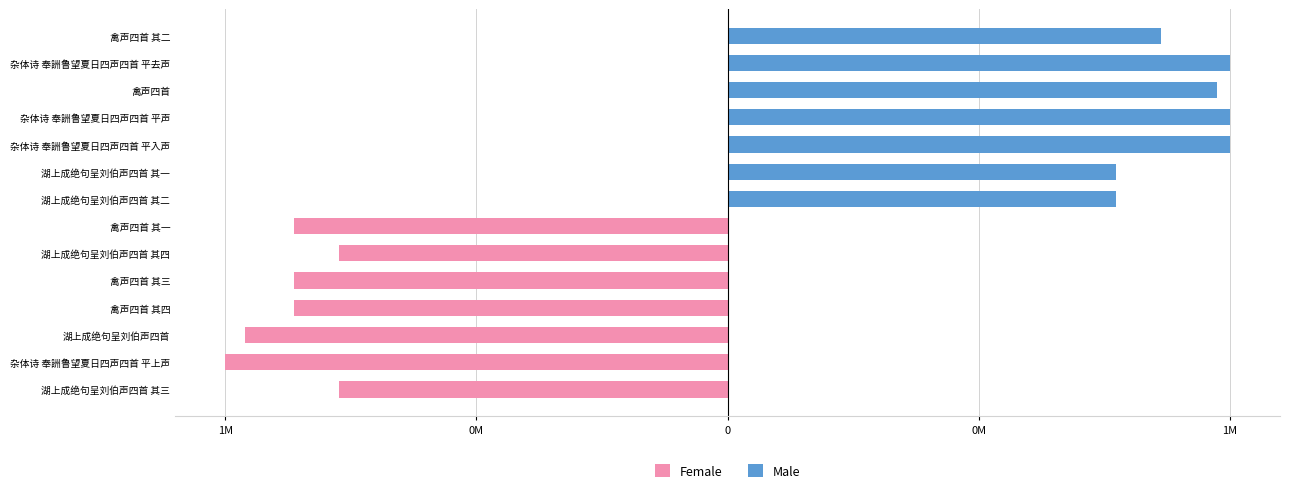

What are all the series names shown in the legend?

Female, Male